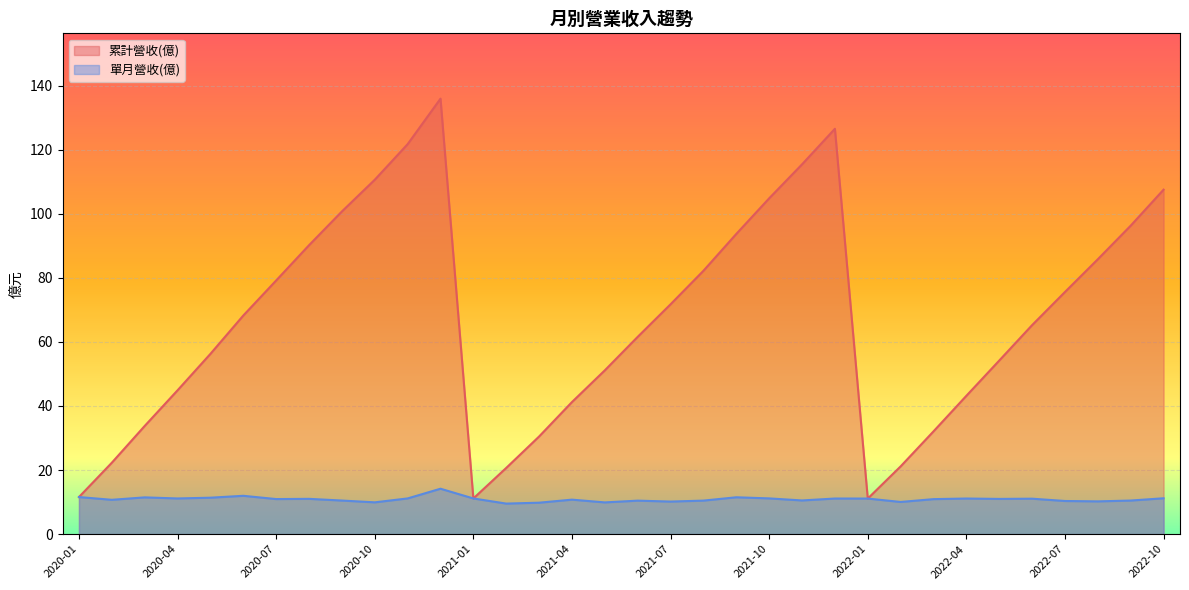

The 累計營收(億) series shows 3.2 at 2021-01. True or false?

False